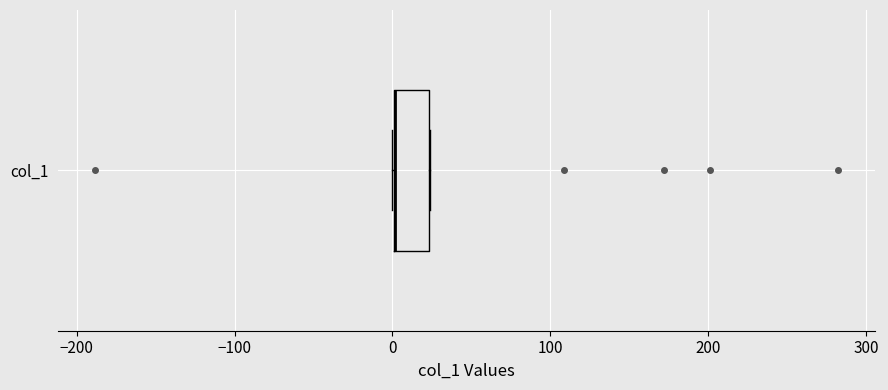

Where is the right edge of the box for col_1 on the x-axis? The values are not printed on the chart, so give them approximately, as read against the axis.

20